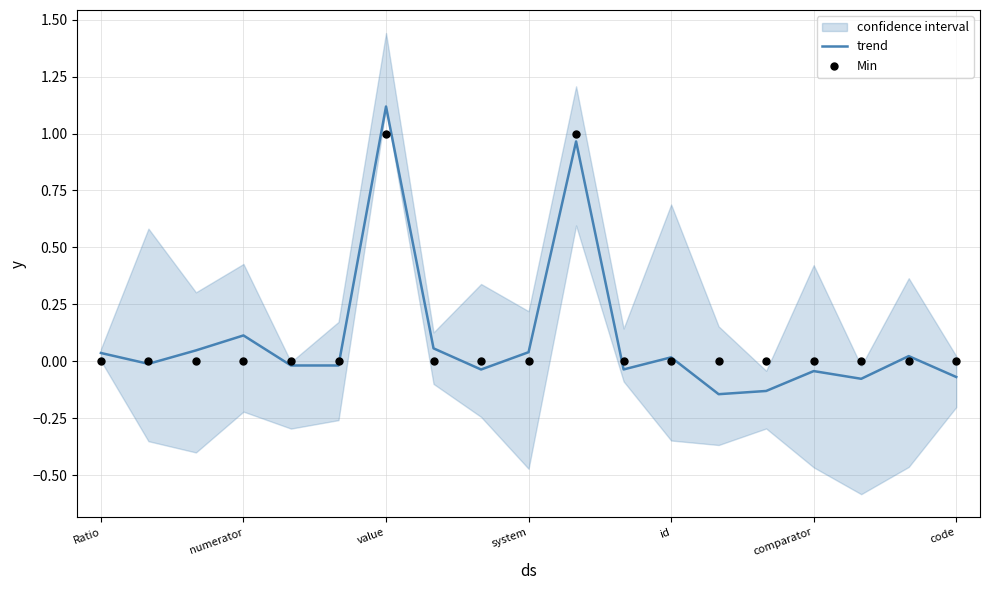

At how many categories does at least one series exceed 0?

9